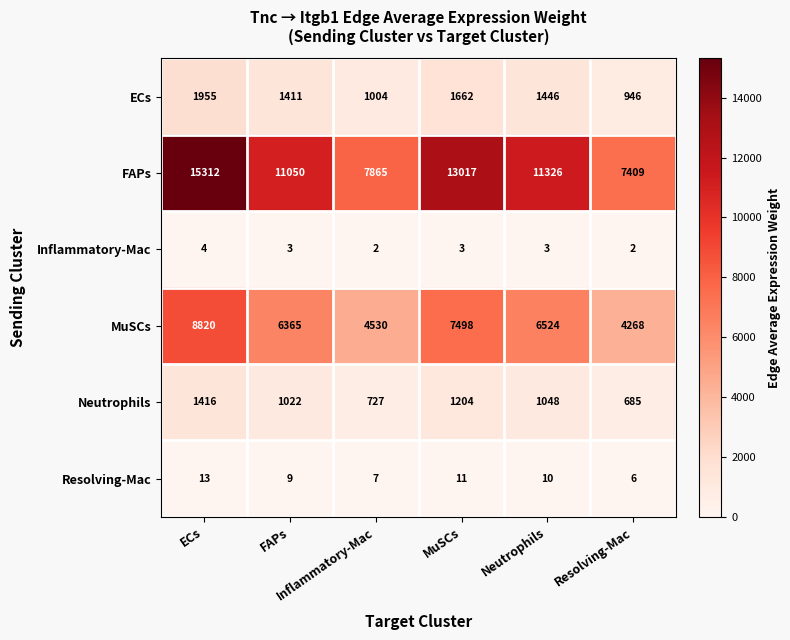

At how many categories does at least one series exceed 9280?

4